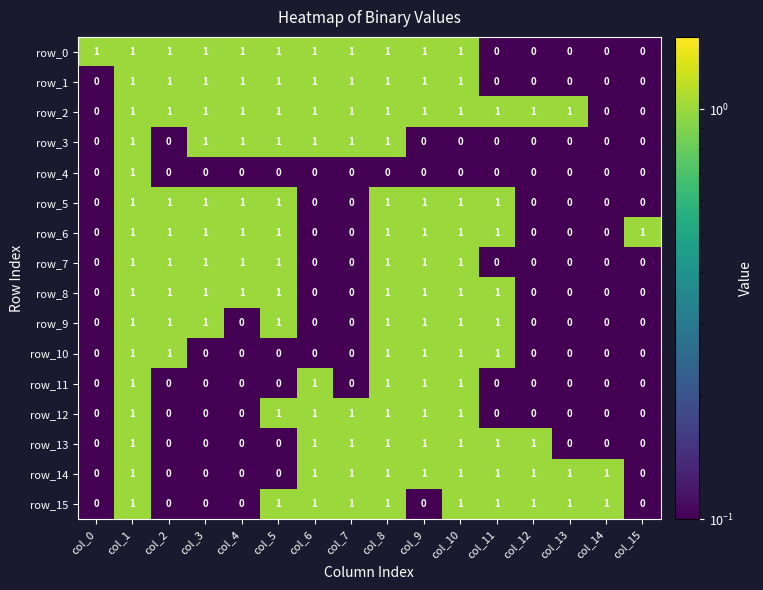

The row_15 series shows -1 at col_3. True or false?

False